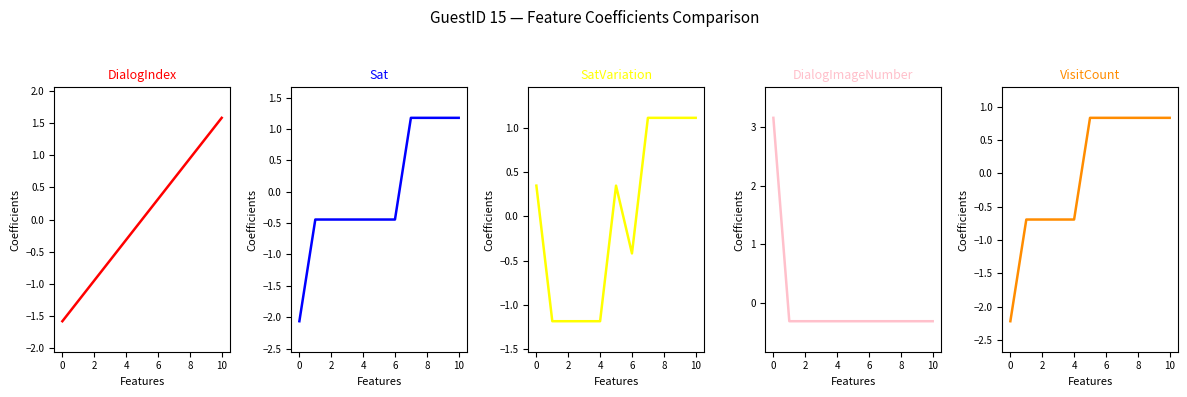

True or false: DialogImageNumber has more than 2 points higher than both neighbors.

False